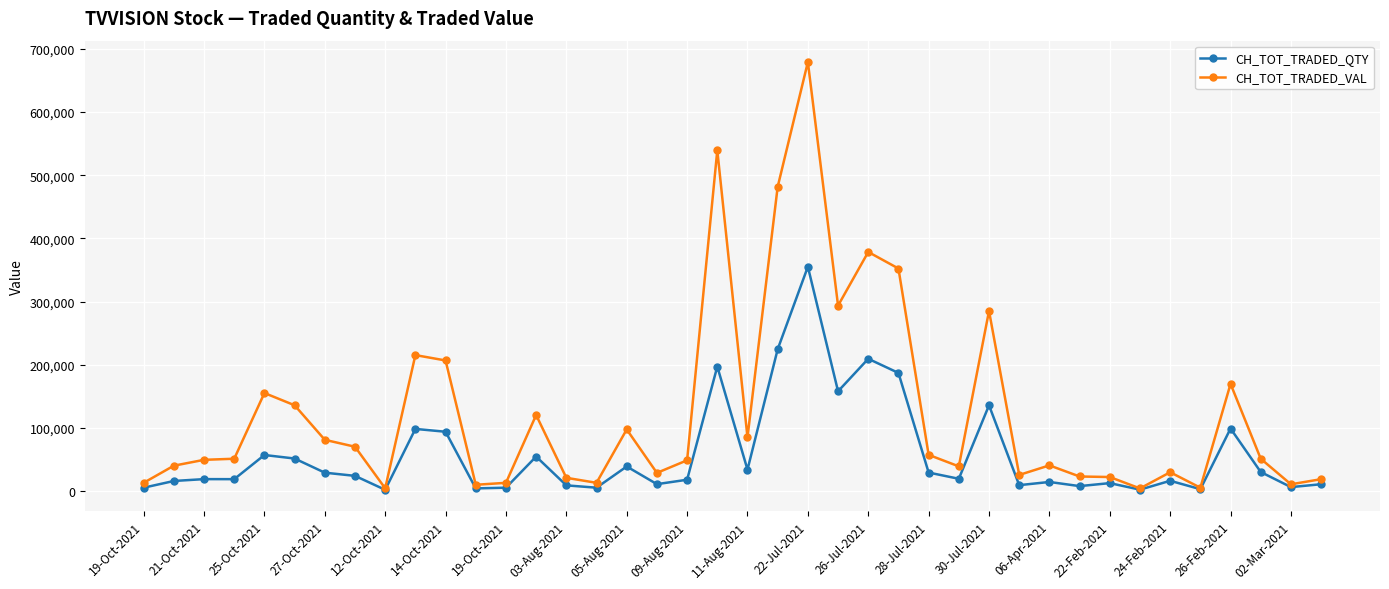

Which series has the largest range (max minus min)?

CH_TOT_TRADED_VAL